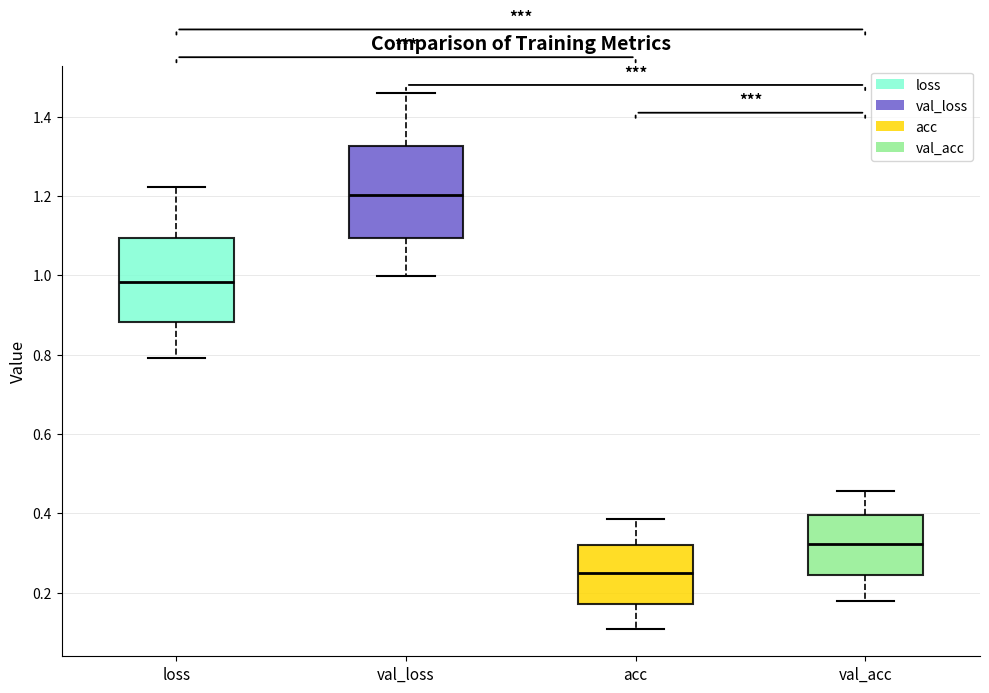

Which box has the highest median line?

val_loss